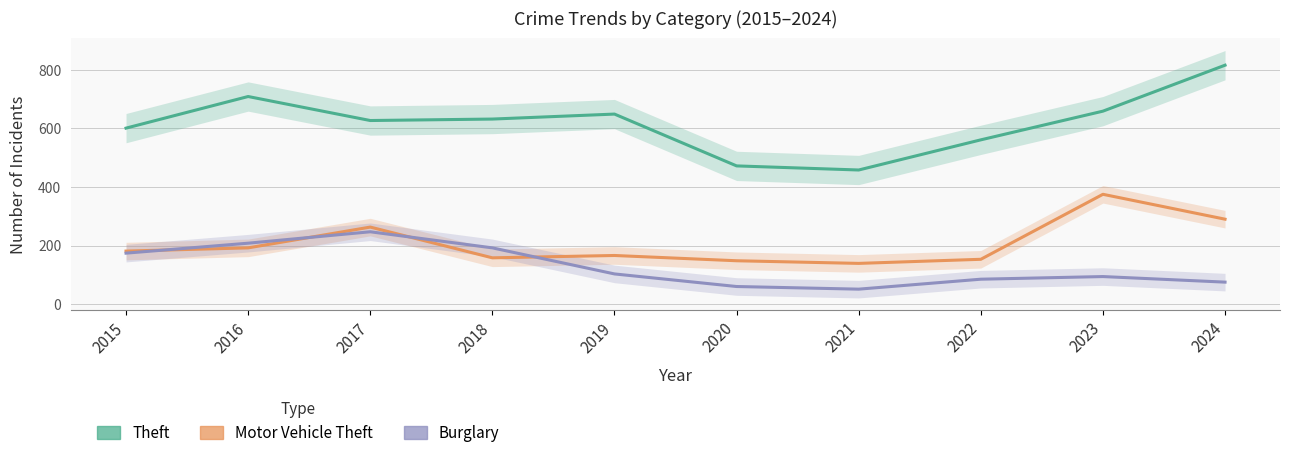

True or false: Burglary has a value of 247 at 2017.

True